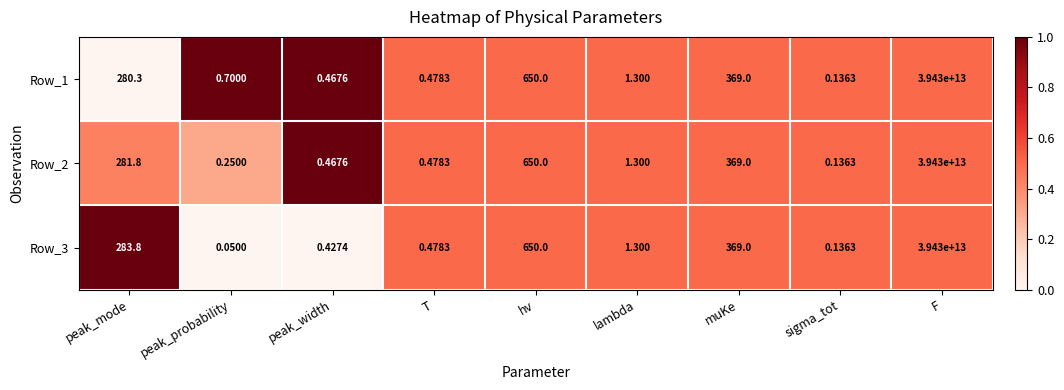

Where is Row_1 nearest to the value 19715000000000?

hv